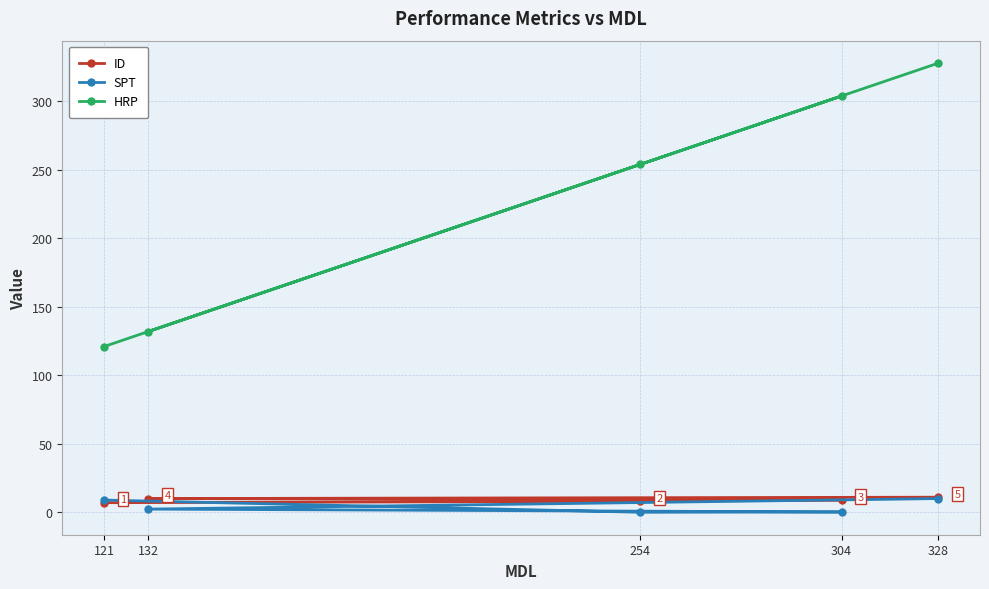

Is it true that SPT equals 17.2 at 328?

False